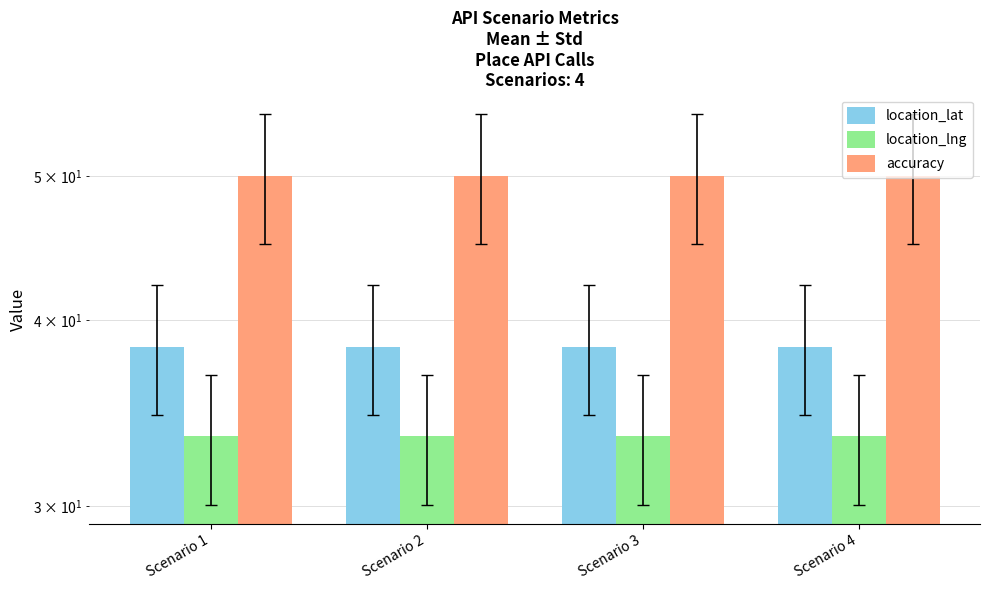

Reading right to left, extract all data points from this chart.

location_lat: Scenario 4=38.4	Scenario 3=38.4	Scenario 2=38.4	Scenario 1=38.4
location_lng: Scenario 4=33.4	Scenario 3=33.4	Scenario 2=33.4	Scenario 1=33.4
accuracy: Scenario 4=50.0	Scenario 3=50.0	Scenario 2=50.0	Scenario 1=50.0